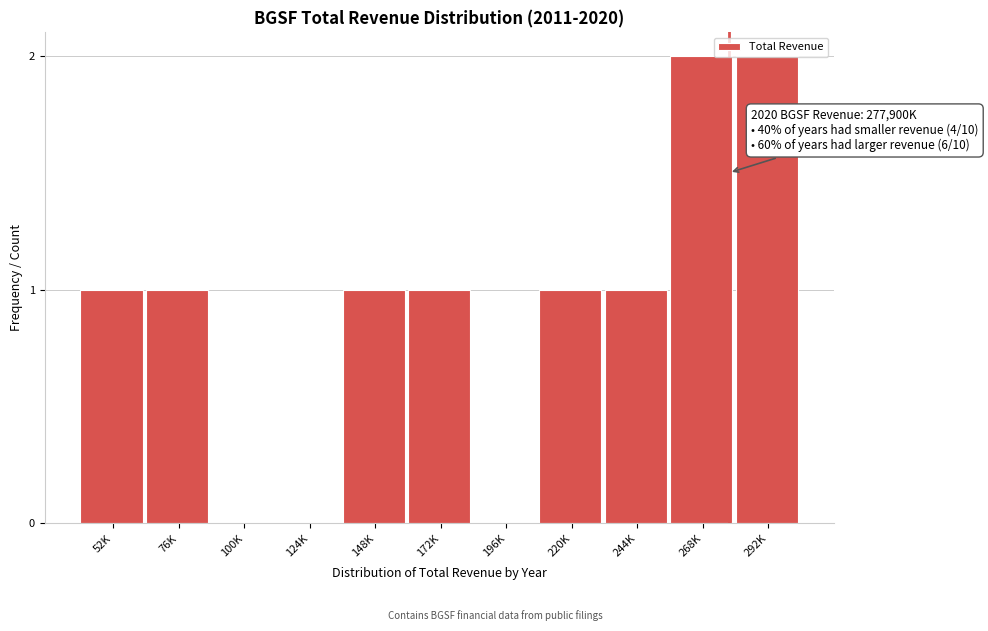

Which has a higher value, 100K or 172K?

172K